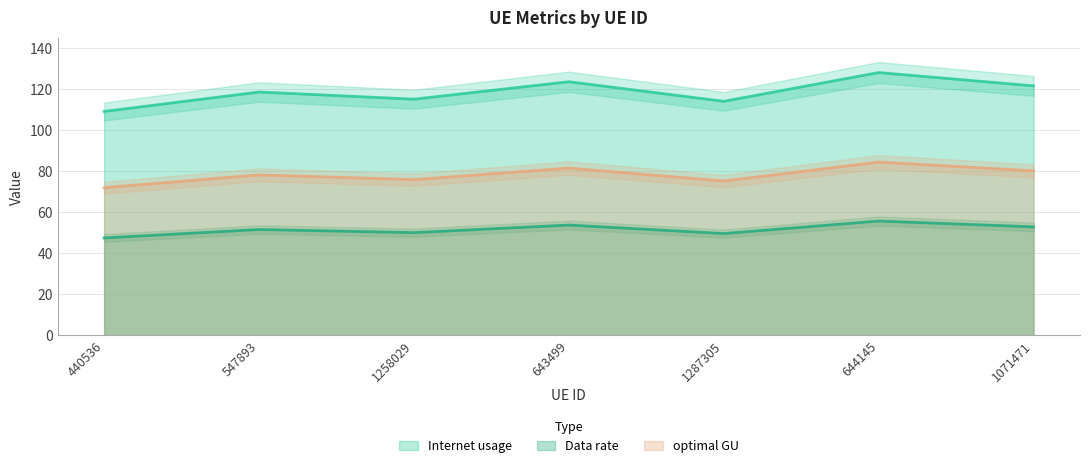

True or false: Data rate and optimal GU cross at least once.

False